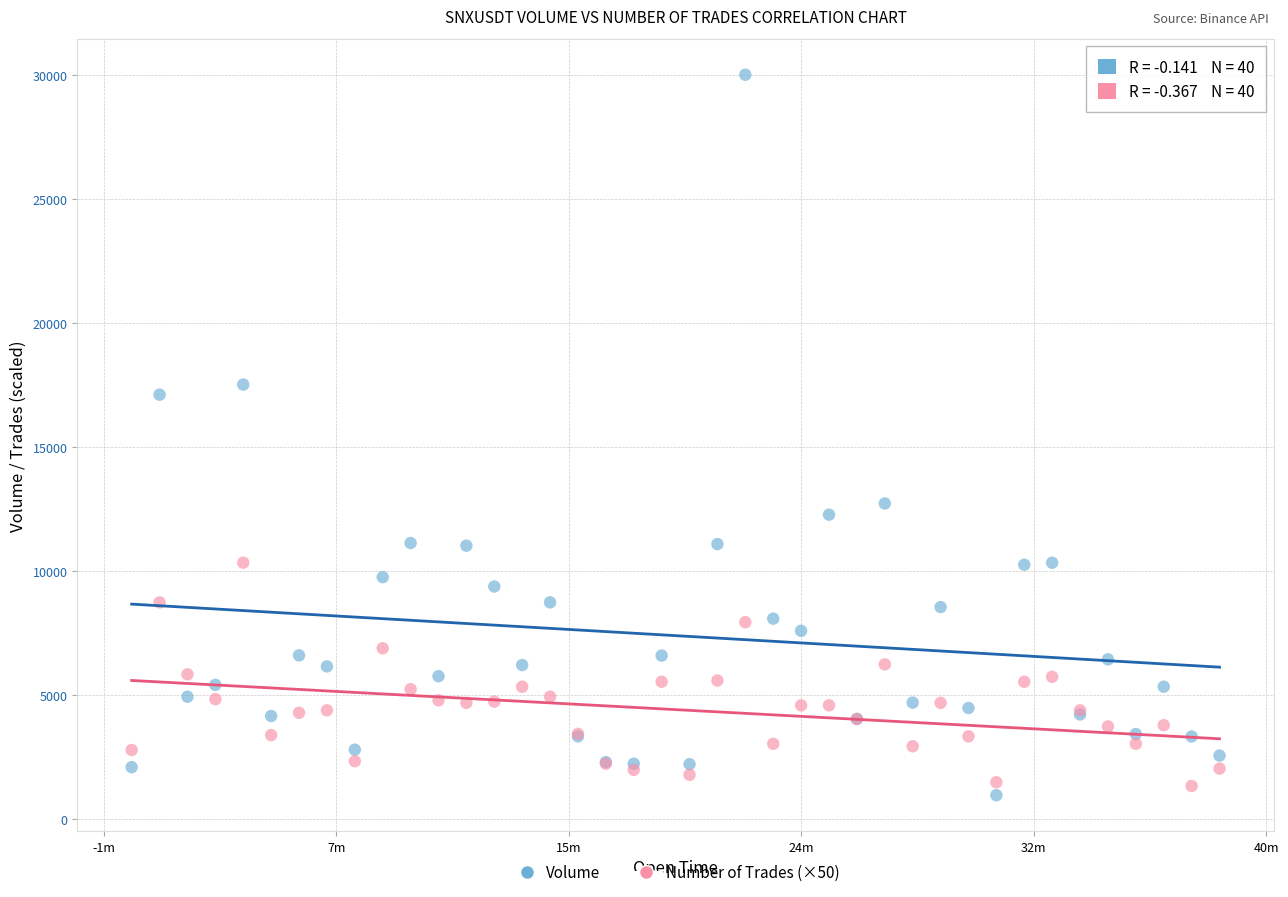

In the Volume series, what Y value is closest to 15495?

17118.1